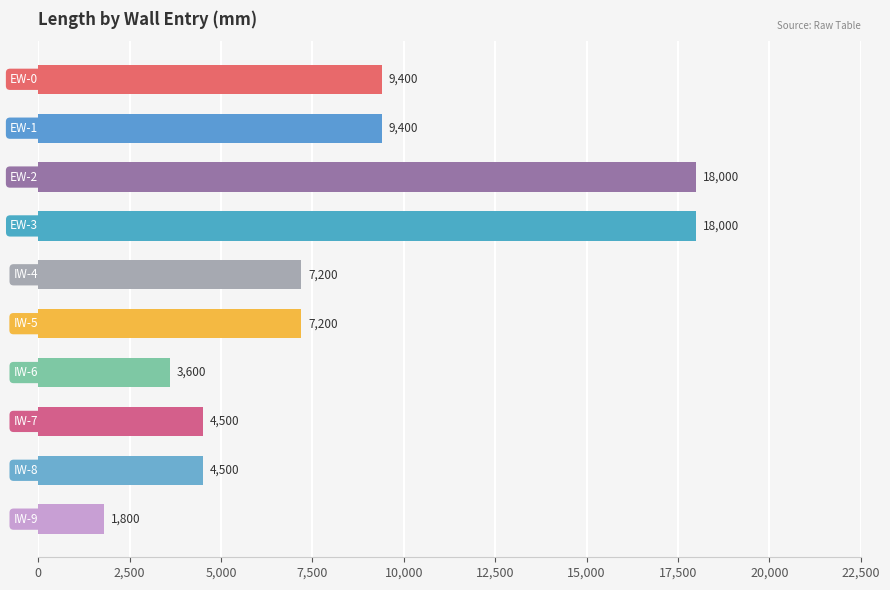

What is the value of the 7th bar from the top?

3600